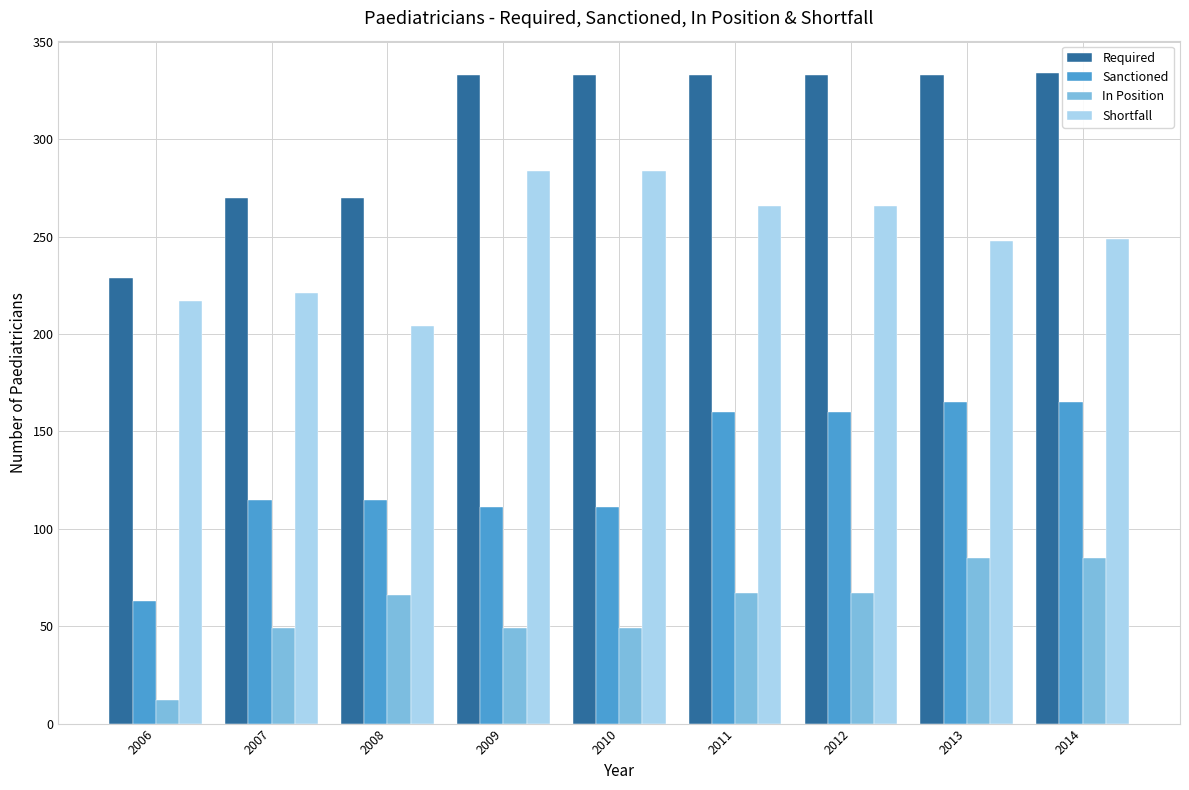

How many values in the Shortfall series are below 249?

4